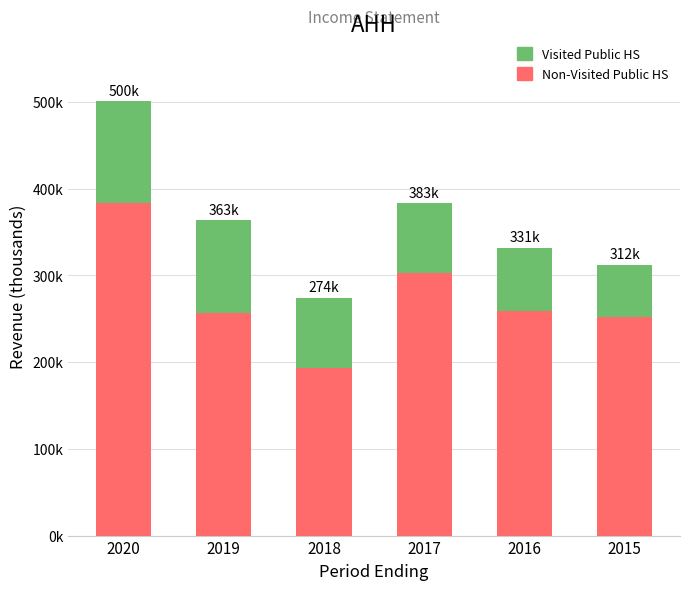

True or false: Non-Visited Public HS has a value of 168509 at 2017.

False